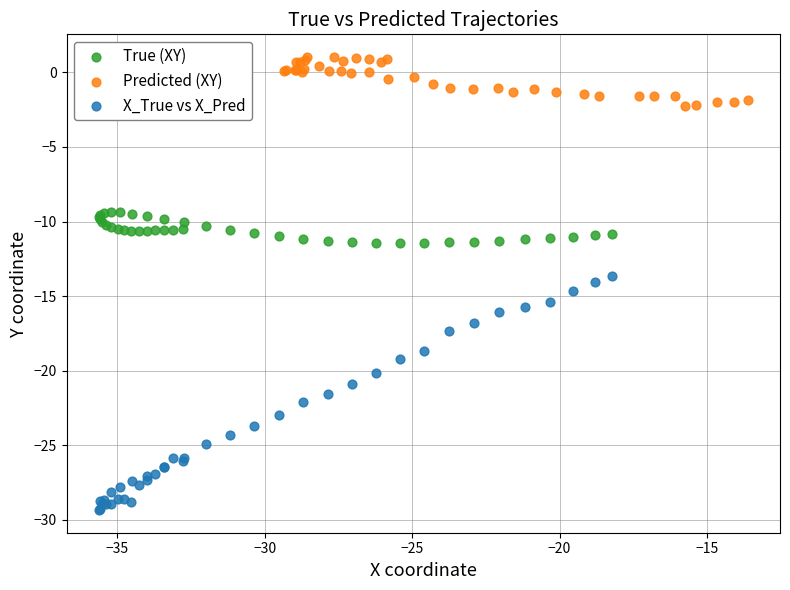

Which series has the widest spread of Y values?

X_True vs X_Pred